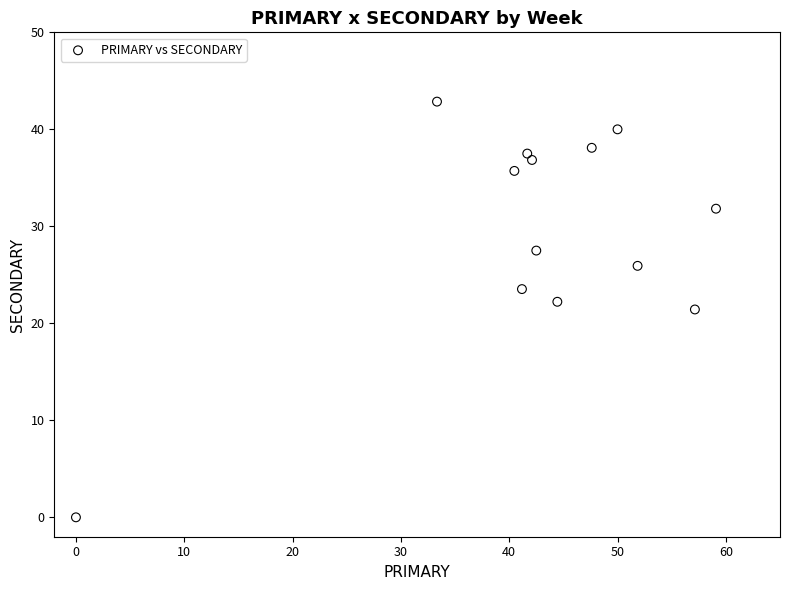

What is the range of X values (max minus min)?

59.1